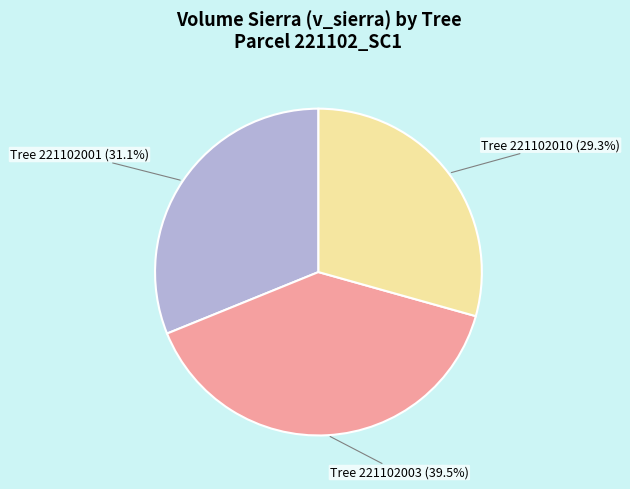

Is there a majority slice in this chart?

No